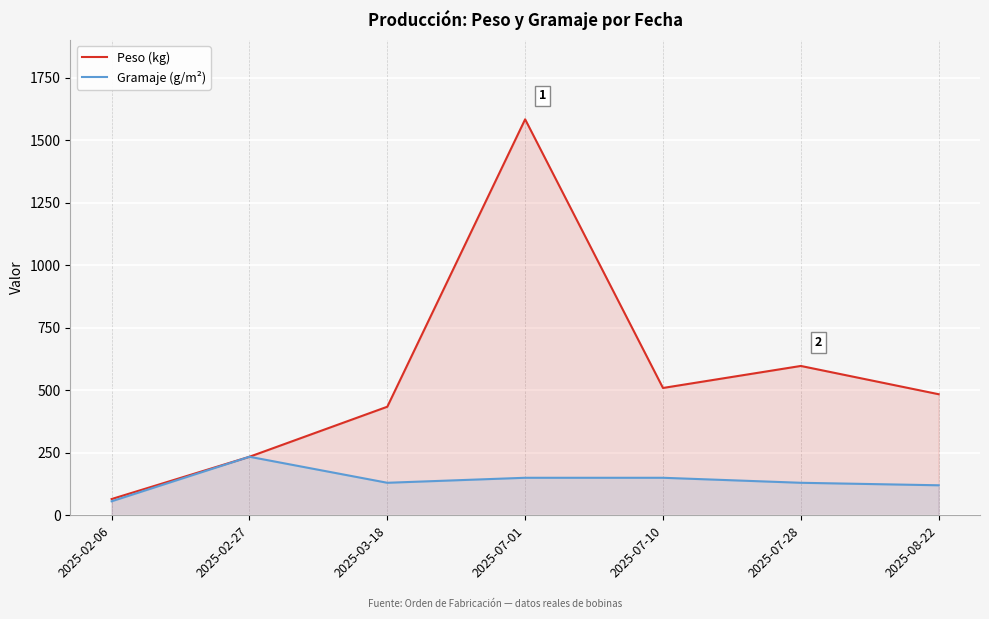

True or false: Peso (kg) has a value of 65 at 2025-02-06.

True